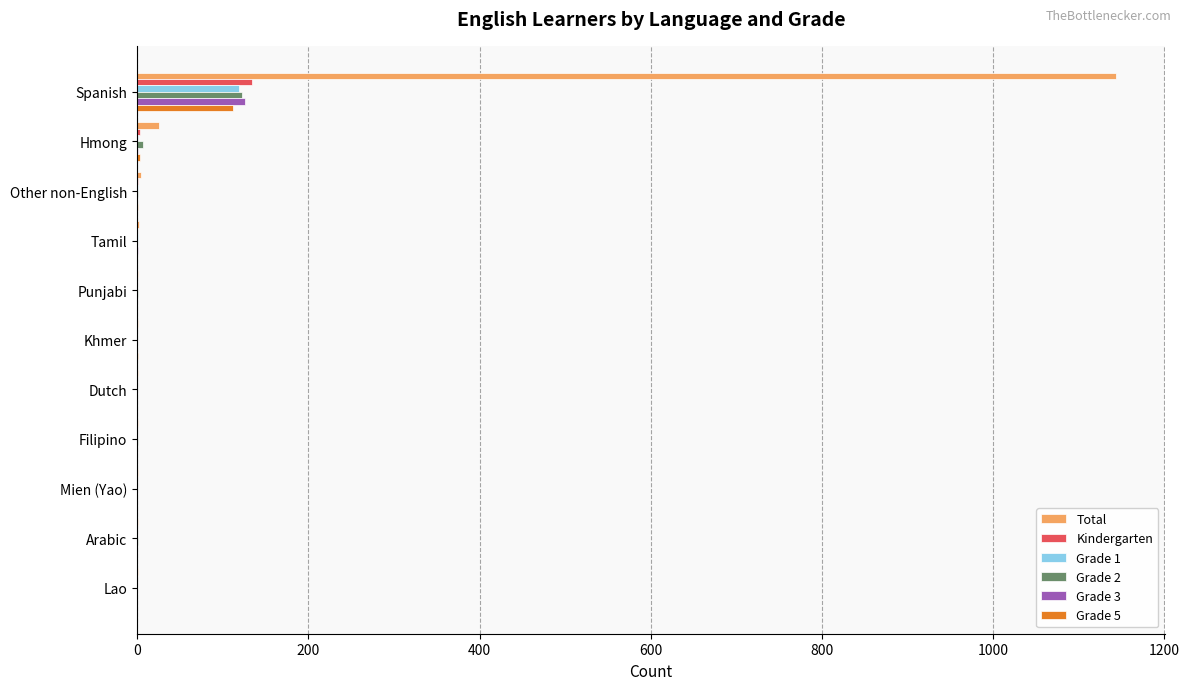

What is the sum of all Total values?

1182